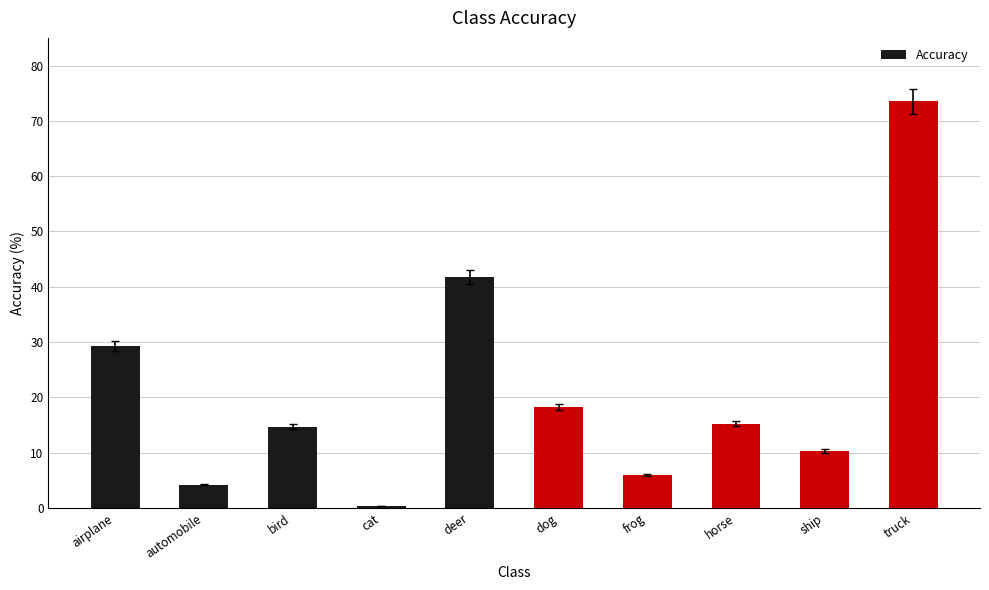

Reading left to right, transcribe all the data shown in this chart.

airplane=29.3	automobile=4.2	bird=14.7	cat=0.4	deer=41.8	dog=18.2	frog=5.9	horse=15.2	ship=10.3	truck=73.5